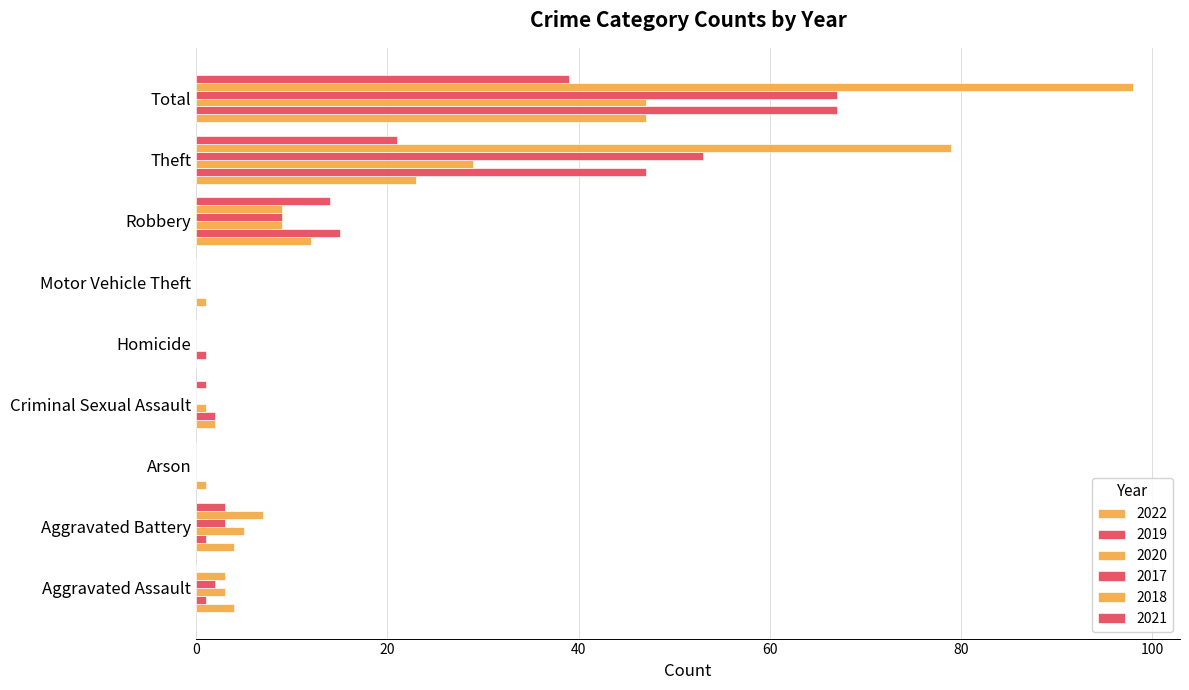

What is the spread (max minus min) of values at Criminal Sexual Assault?

2